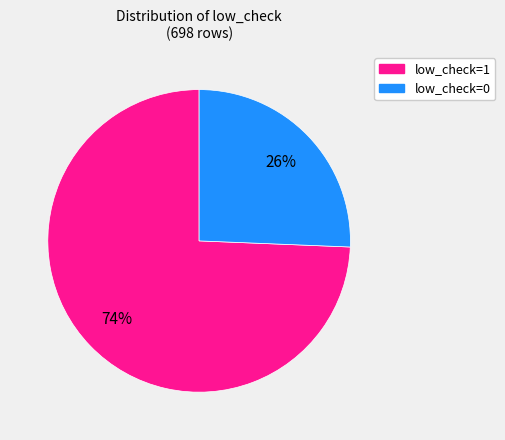

What is the largest slice in the pie chart?

low_check=1